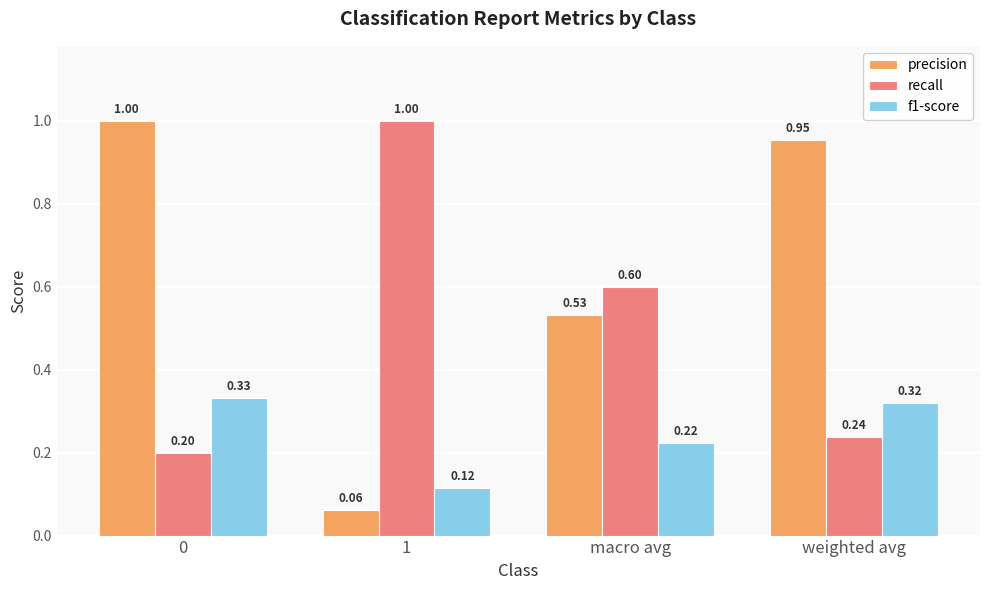

True or false: precision has a value of 0.4 at weighted avg.

False